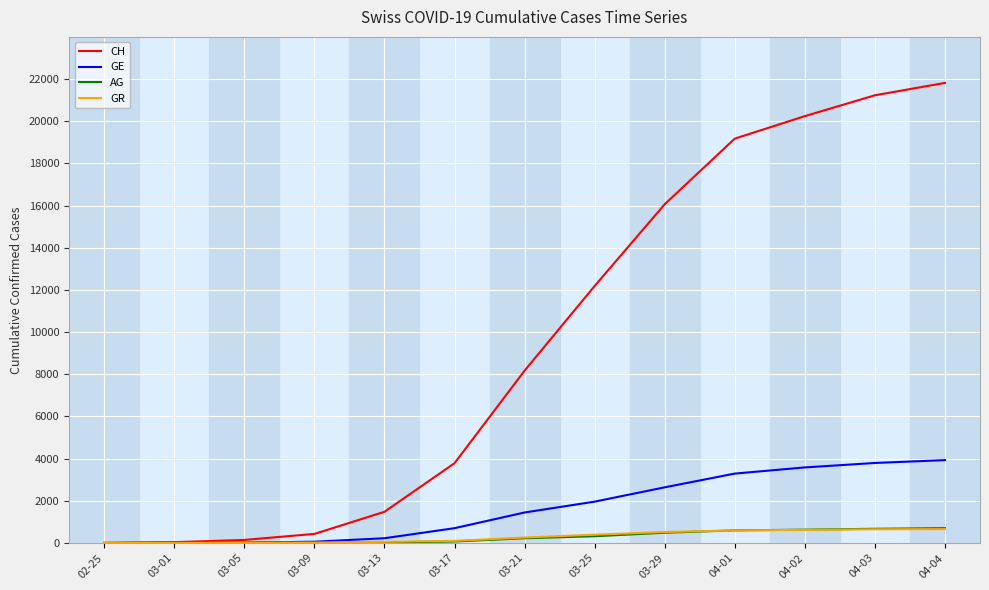

What is the difference between the GE values at 03-25 and 04-03?

1834